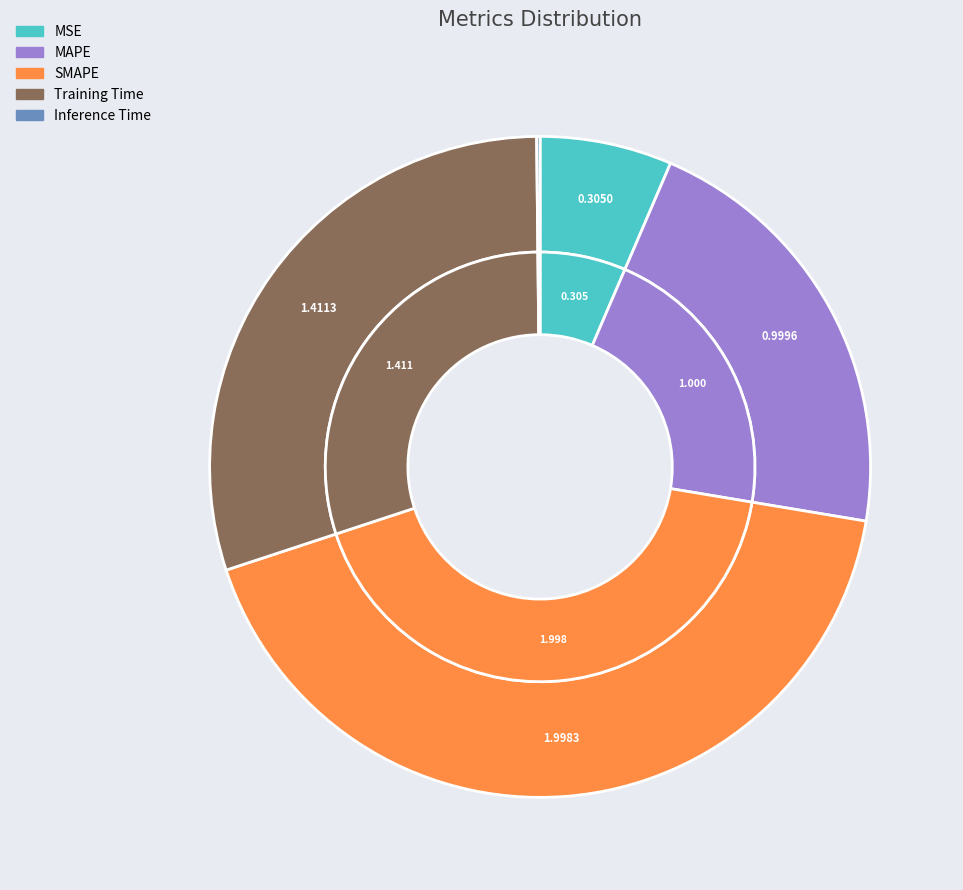

True or false: Training Time accounts for 30% of the total.

True